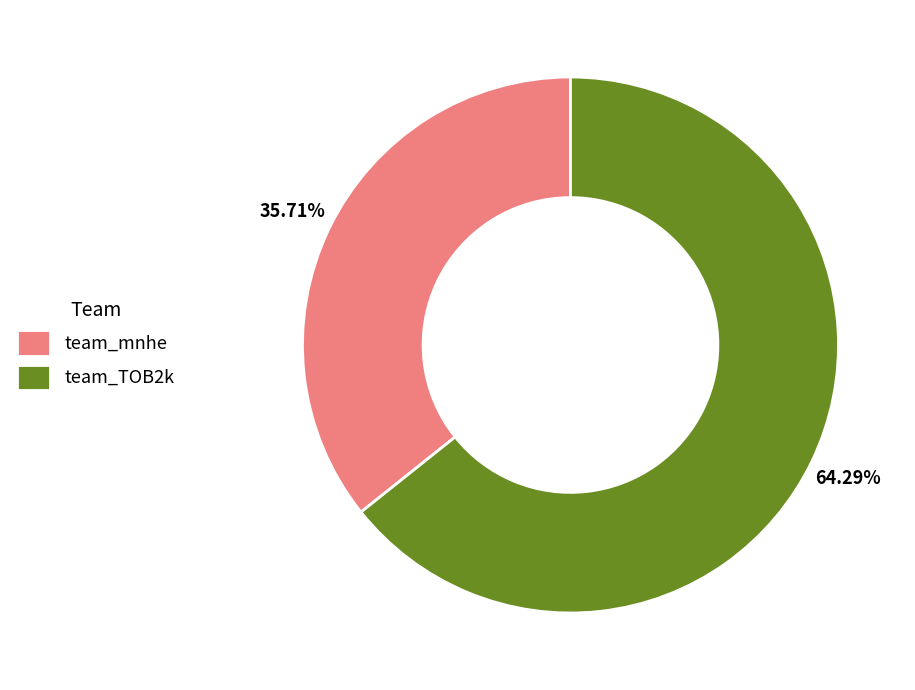

To the nearest percent, what is the average slice percentage?

50%